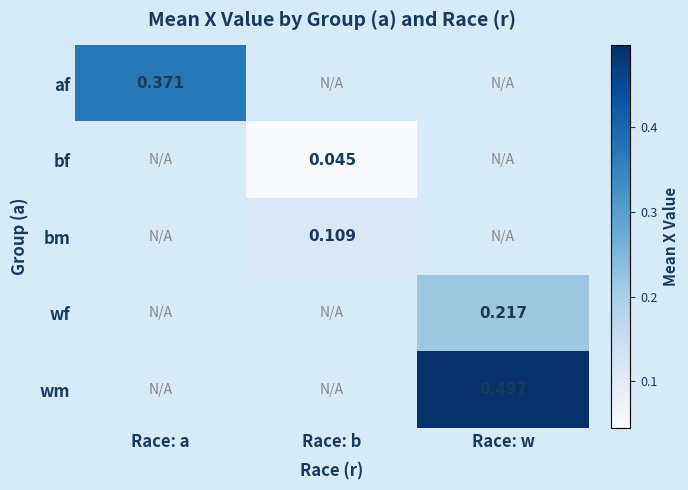

At which category does the chart reach its minimum across all series?

Race: b